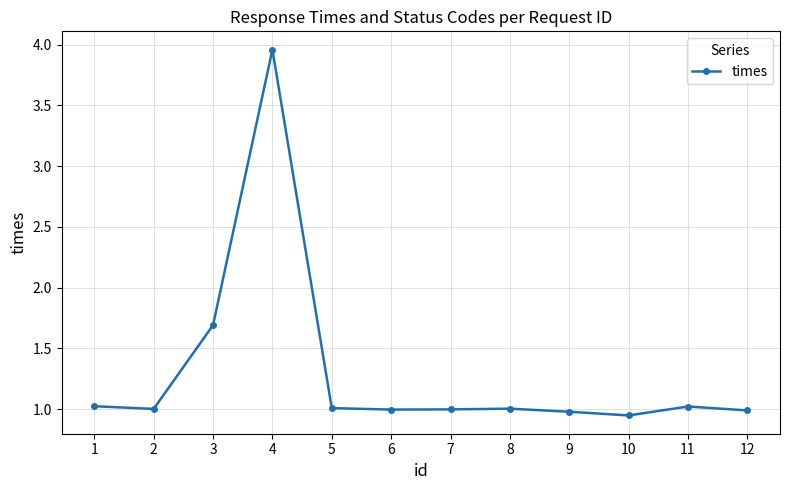

What is the sum of all values?

15.6